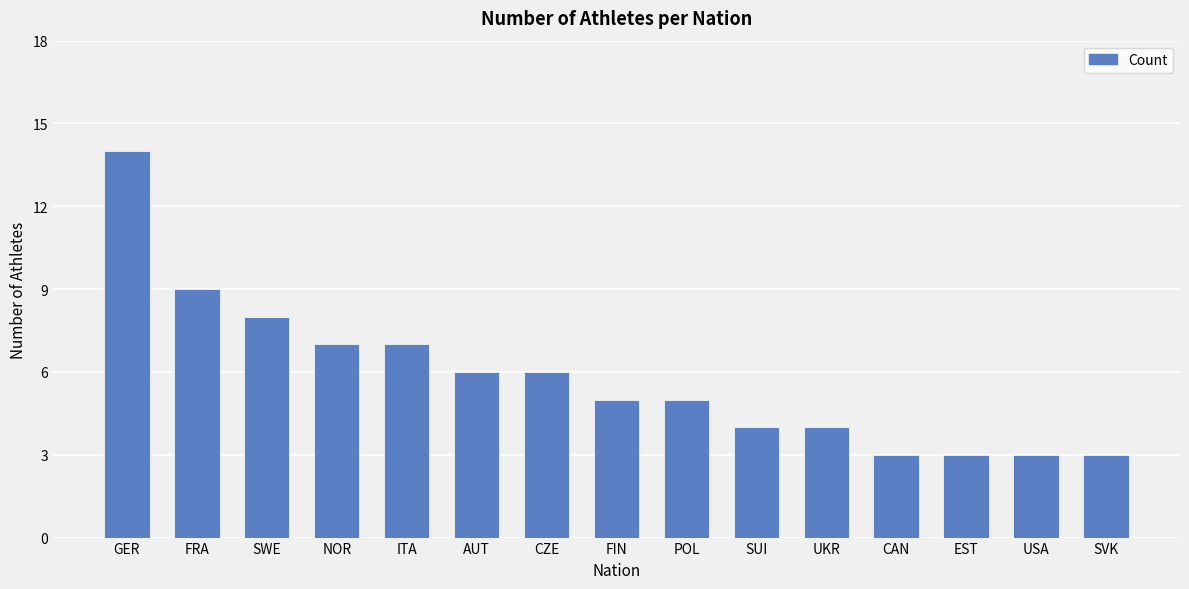

What is the minimum value shown in the chart?

3